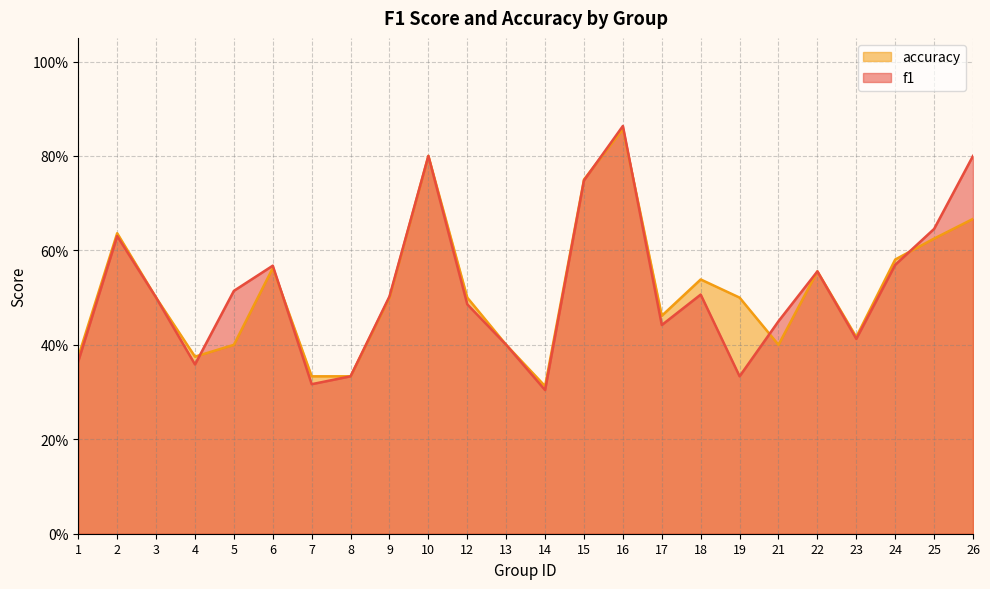

Between which two adjacent categories do f1 and accuracy first intersect?

4 and 5